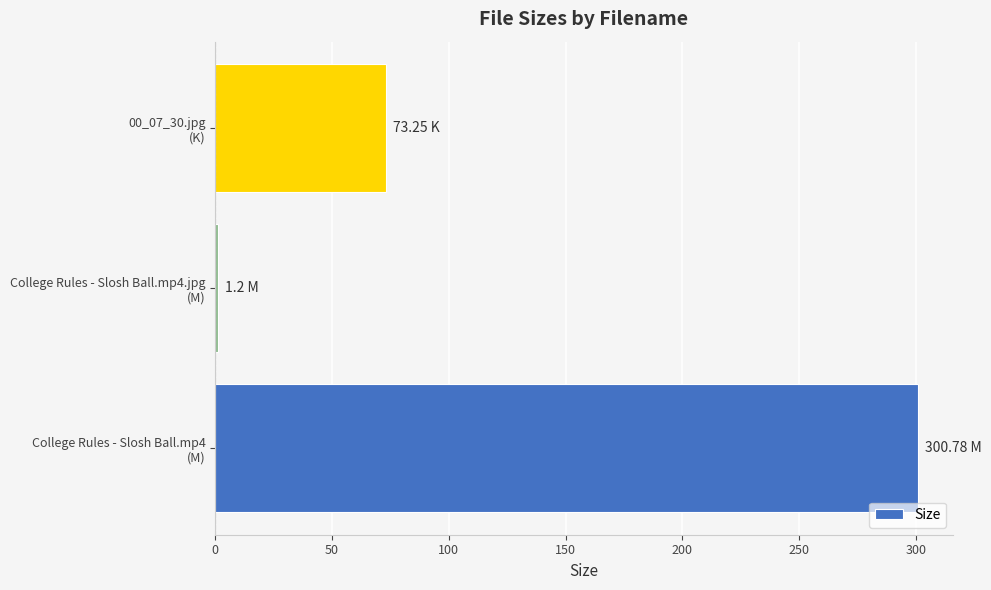

What is the difference between the maximum and minimum values?

299.6